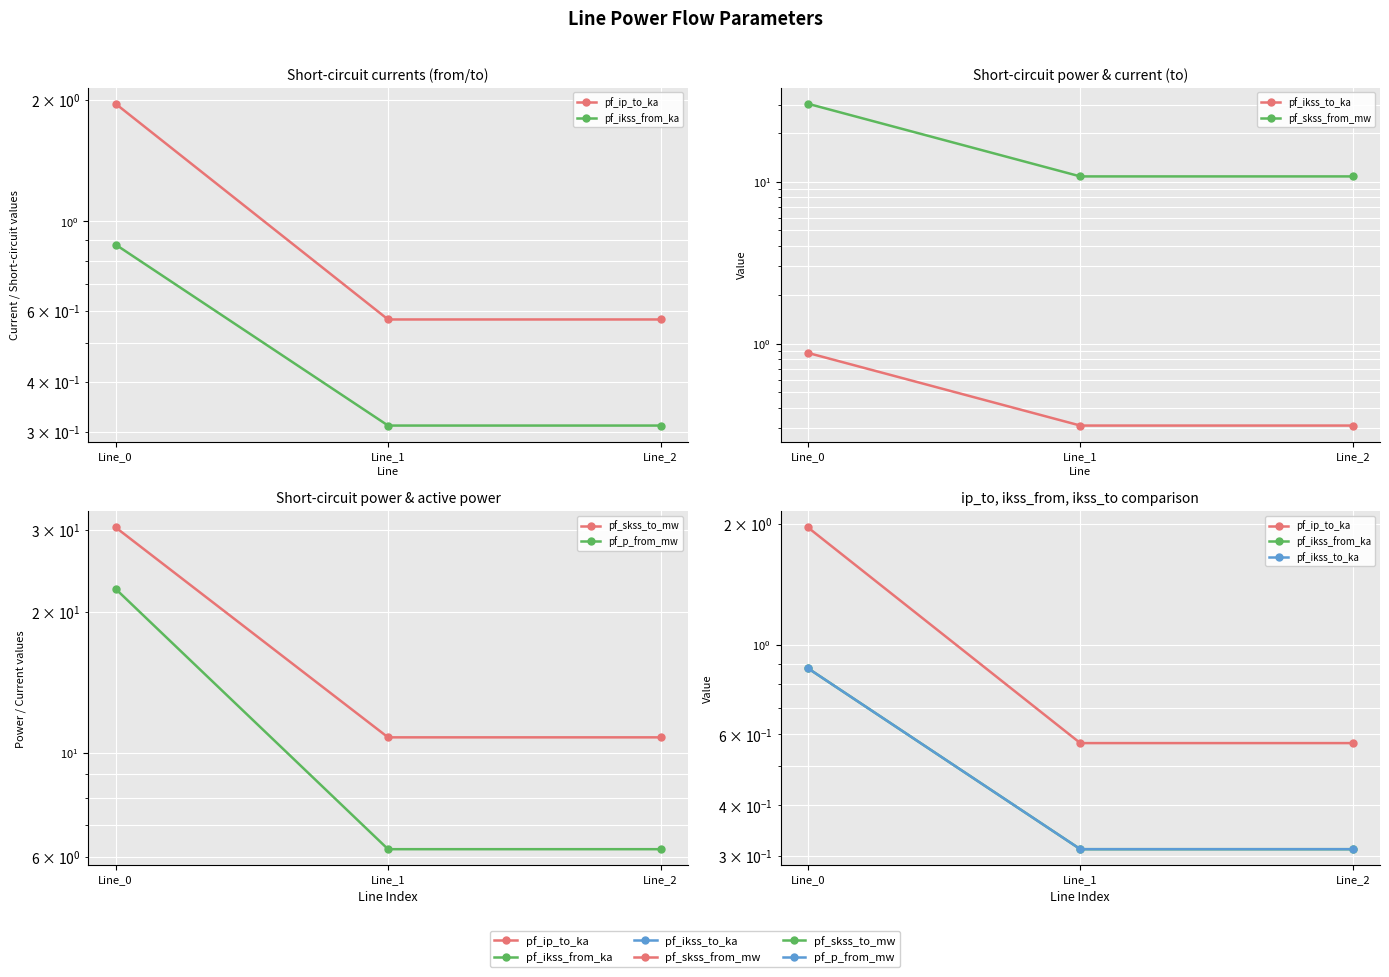

Which series has the widest spread of values?

pf_skss_from_mw